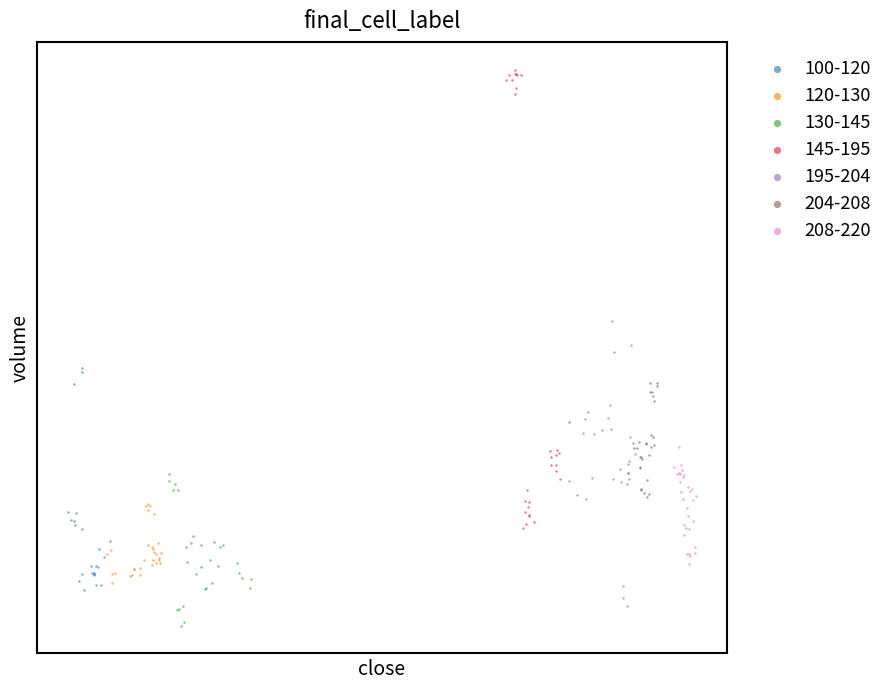

Which series reaches the maximum Y coordinate?

145-195